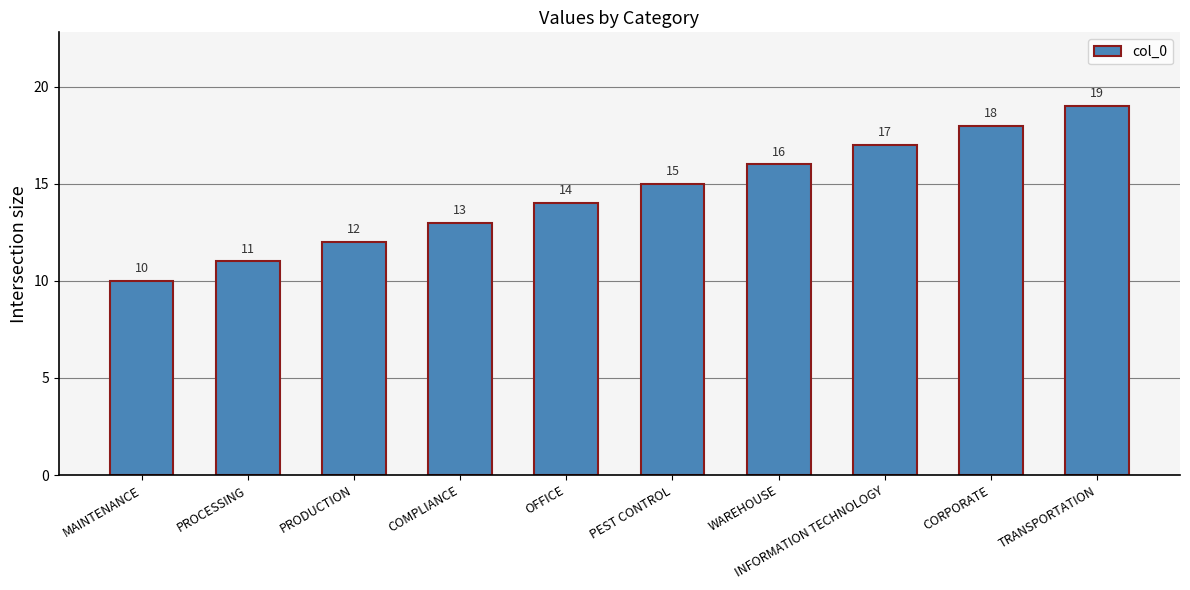

What is the label of the 2nd bar from the right?

CORPORATE